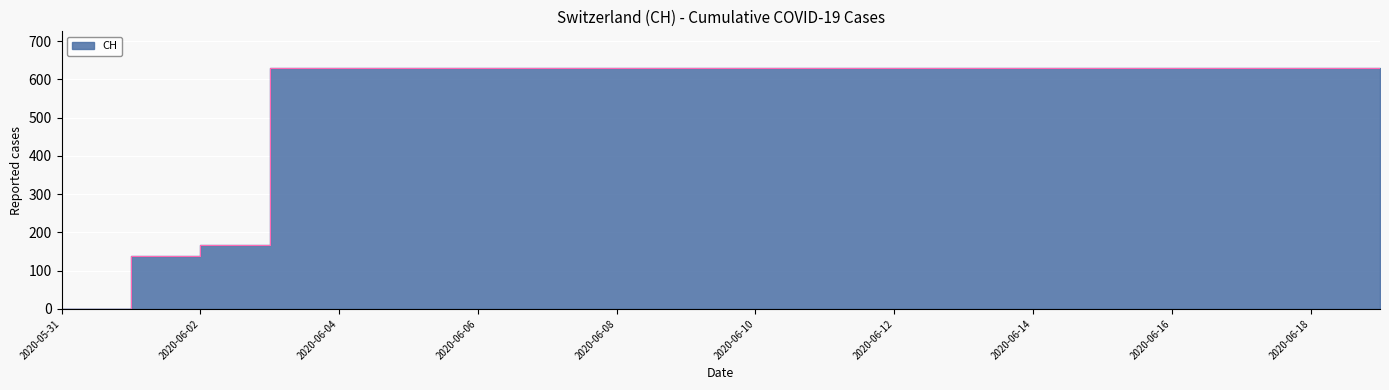

What is the ratio of the value at 2020-06-04 to the value at 2020-06-11?

1.0